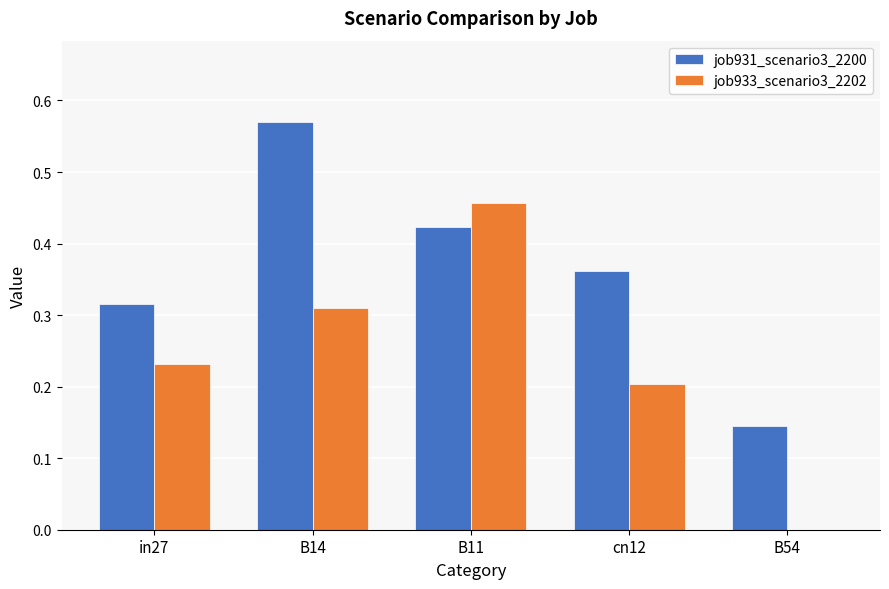

Are the bars grouped side by side (vs. stacked)?

Yes